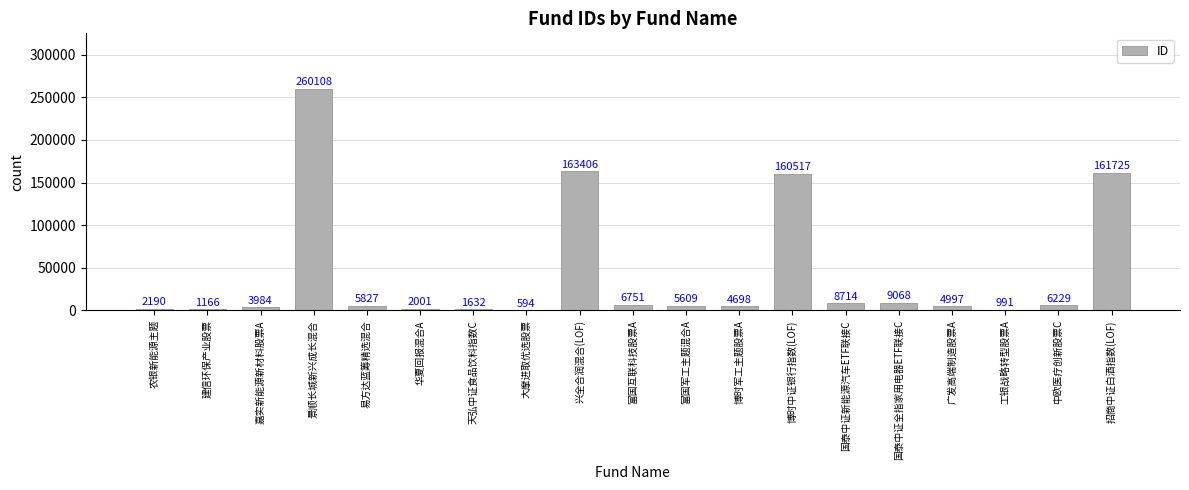

Which label corresponds to the largest value in the chart?

景顺长城新兴成长混合